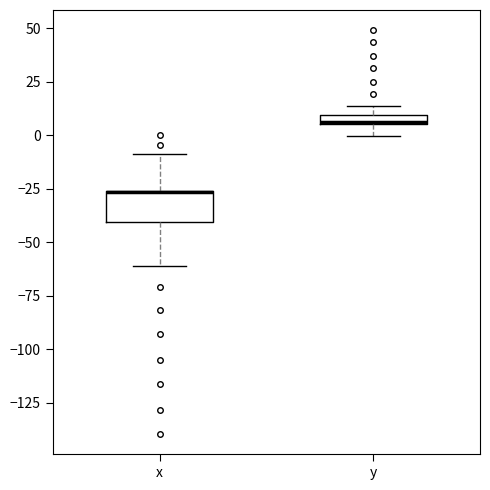

Where is the lower edge of the box for y on the y-axis? The values are not printed on the chart, so give them approximately, as read against the axis.

5